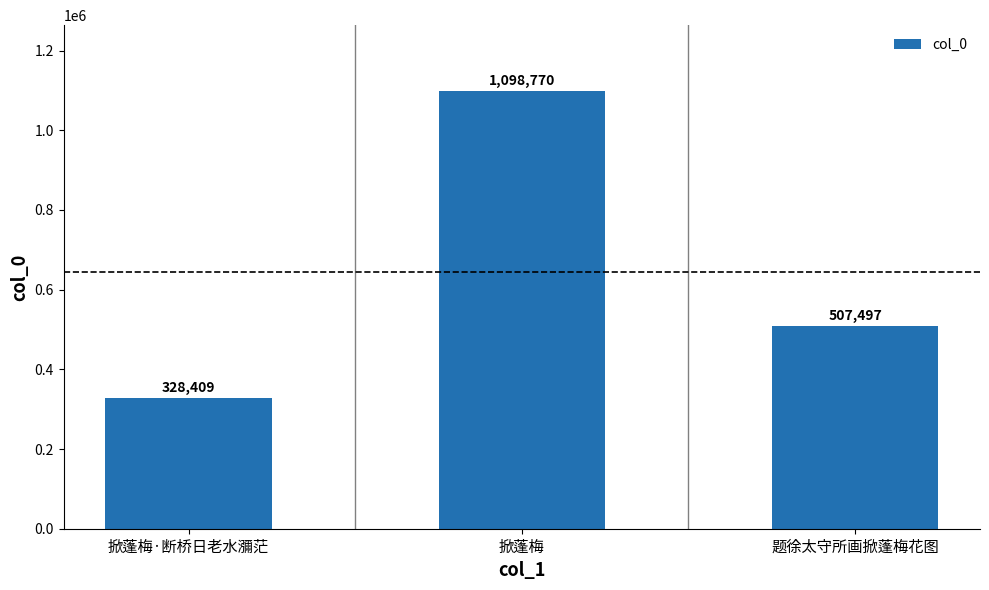

What is the difference between the values at 掀蓬梅 and 题徐太守所画掀蓬梅花图?

591273